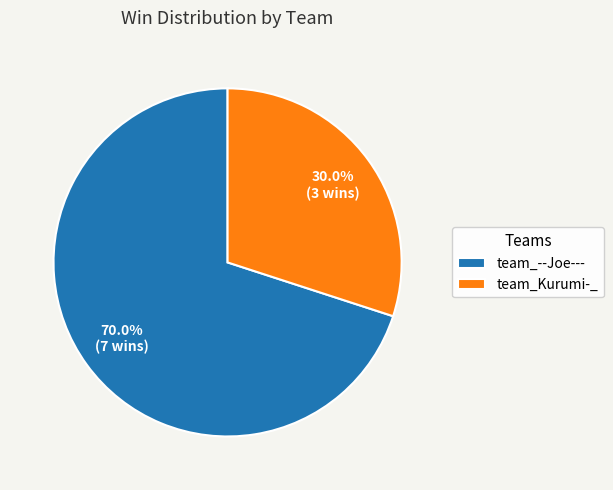

Rank the categories by value from lowest to highest.

team_Kurumi-_, team_--Joe---